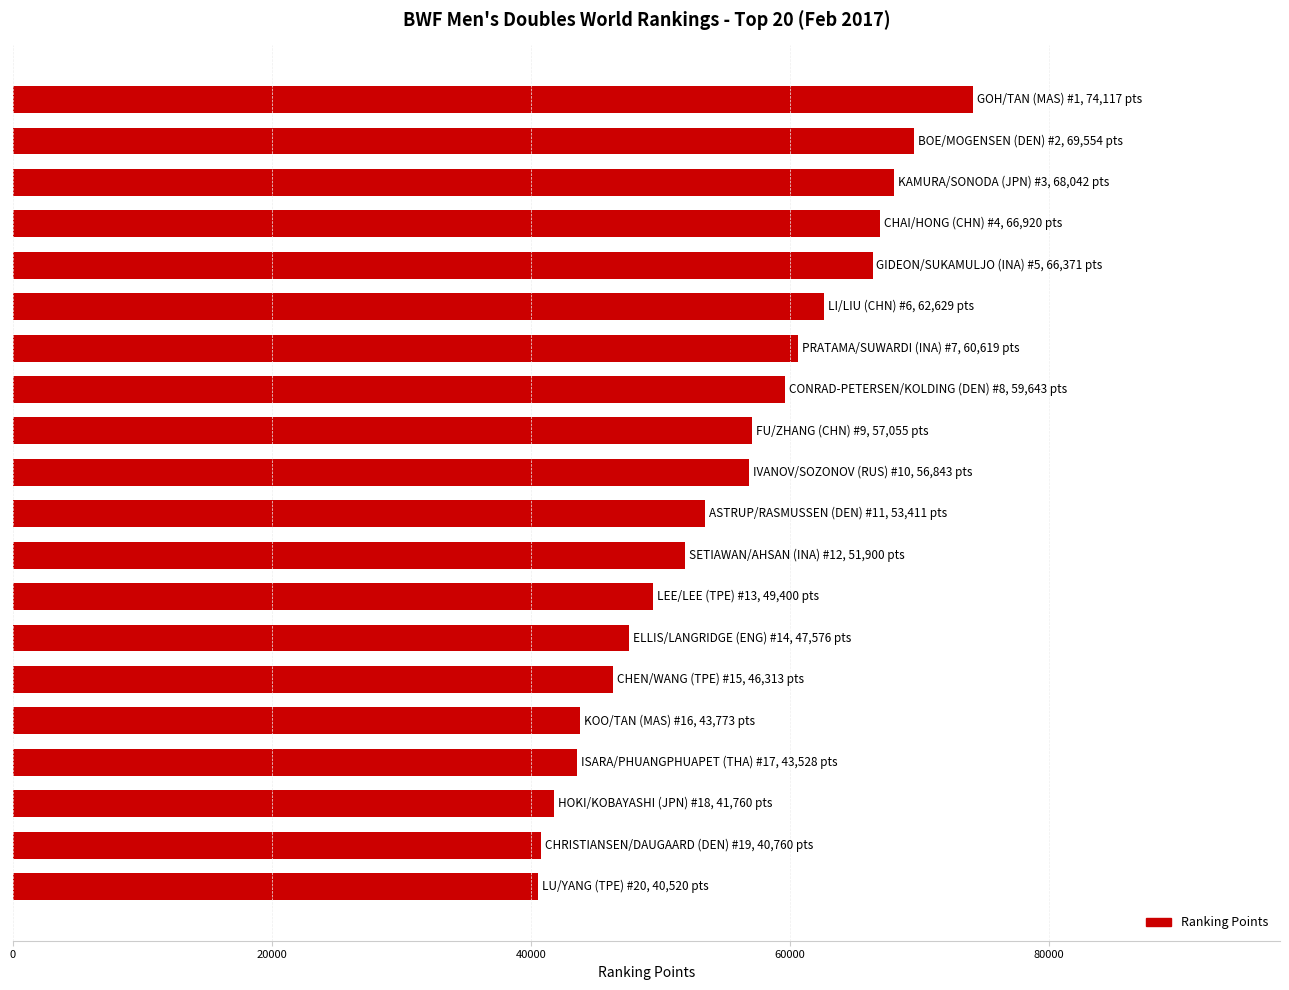

What is the difference between the maximum and second lowest values?

33357.3